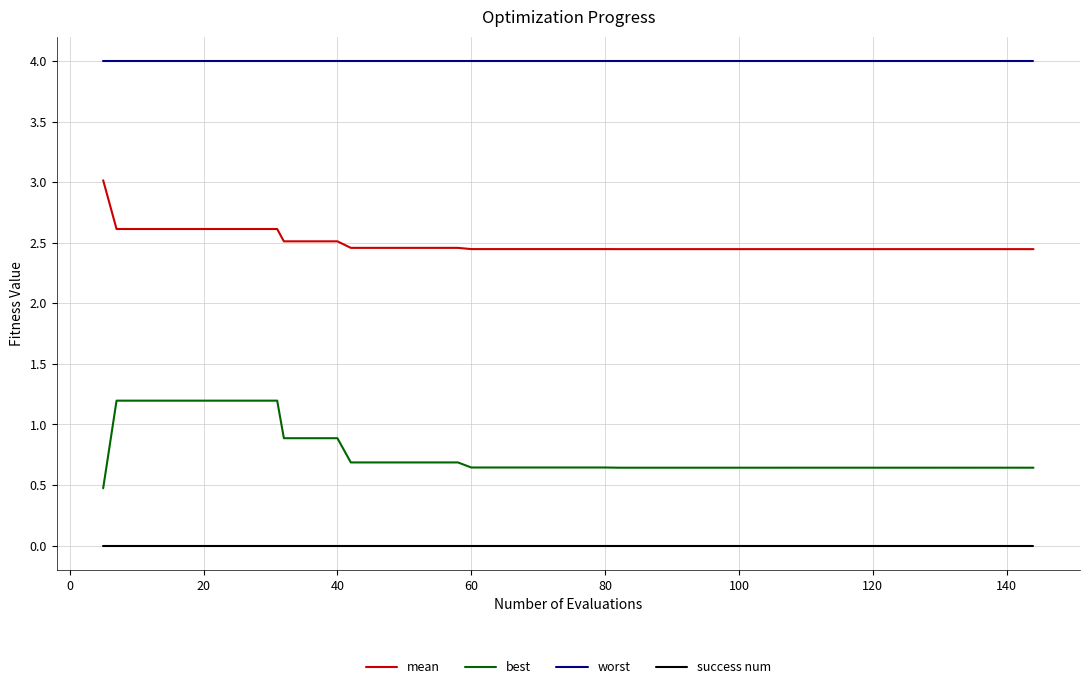

List the series in order of their peak value, lowest first.

success num, best, mean, worst